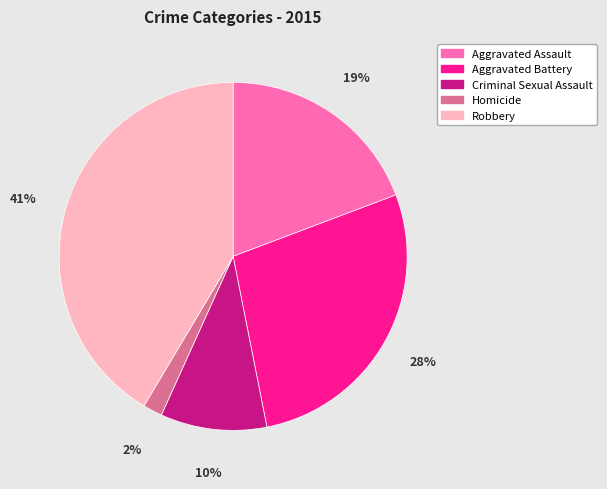

Combined, do Homicide and Aggravated Assault account for over 50%?

No